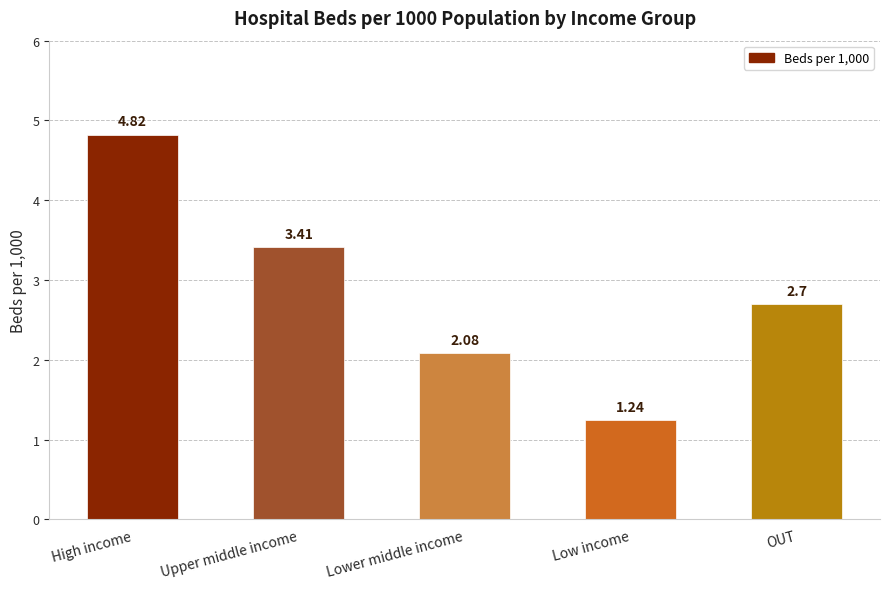

At which category does the chart reach its minimum across all series?

Low income